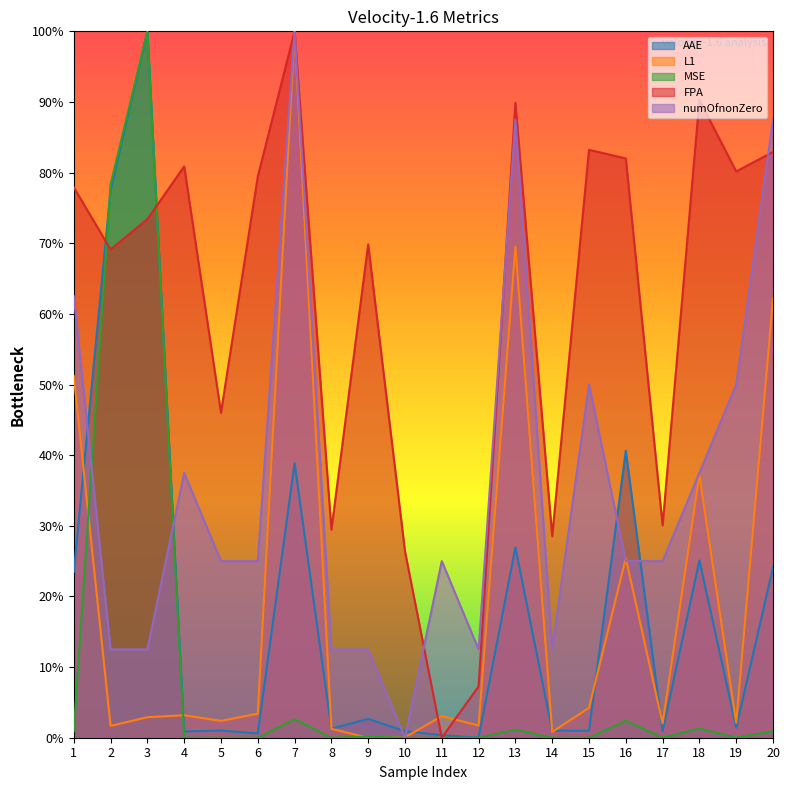

In MSE, how many points are higher than both neighbors (excluding endpoints)?

7